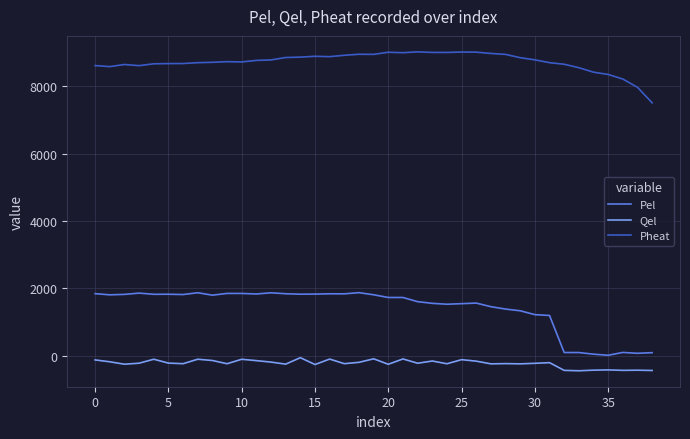

What is the difference between the maximum and minimum values in the Pheat series?

1513.7